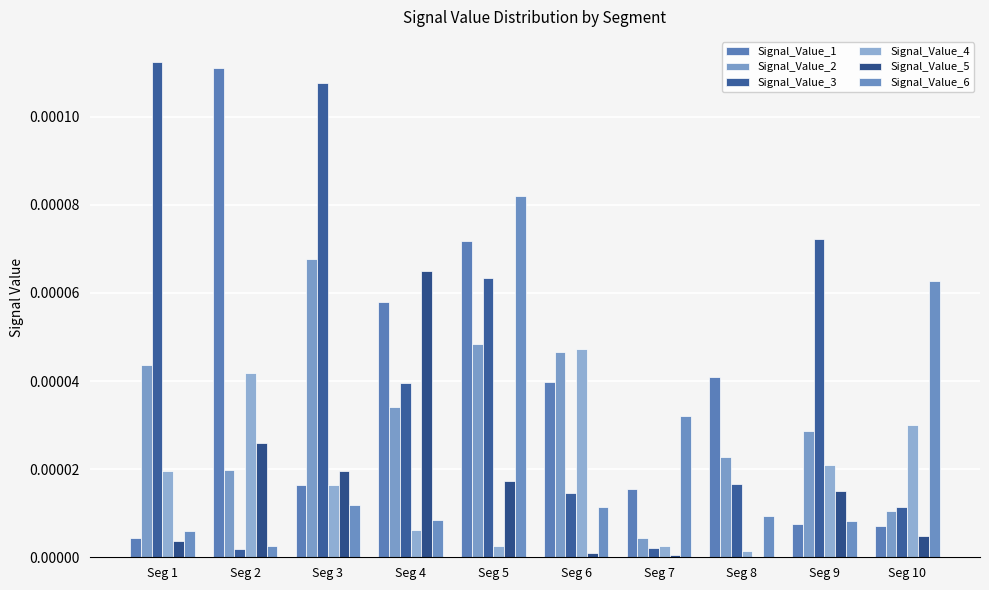

How many groups of bars are there?

10